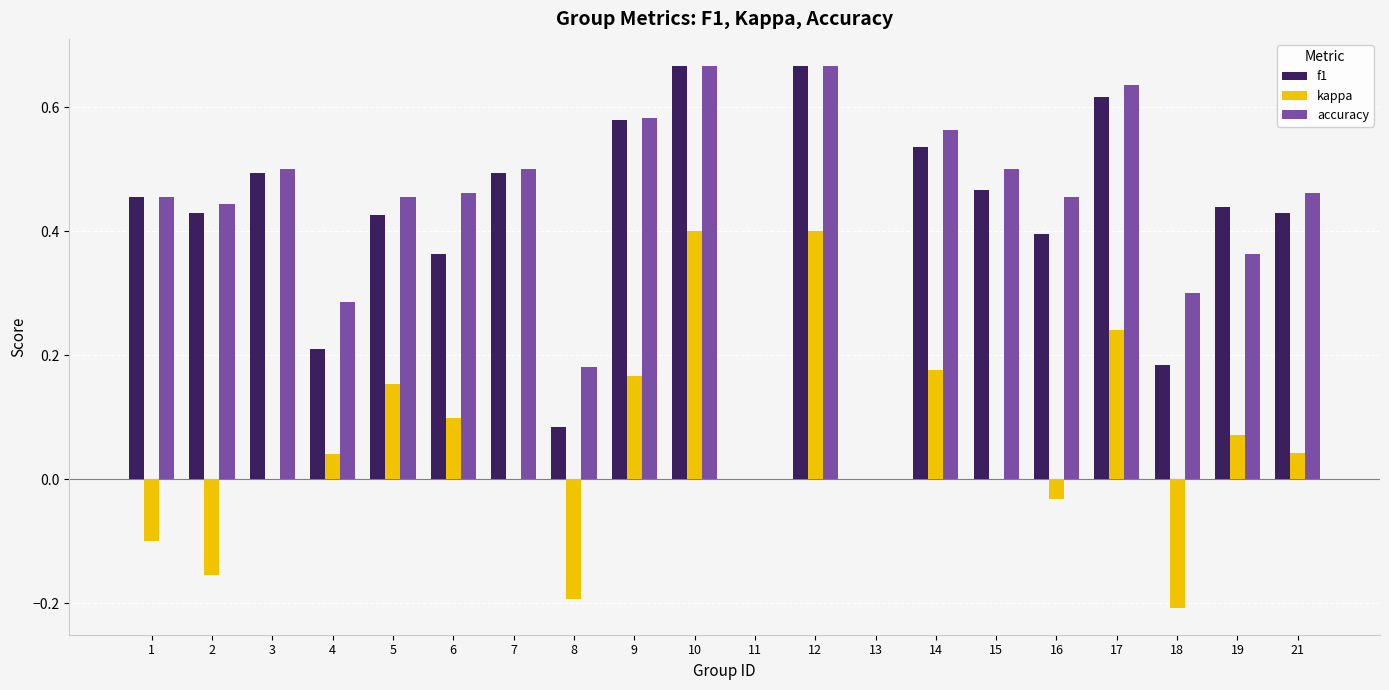

True or false: f1 has a value of 0.9 at 12.

False